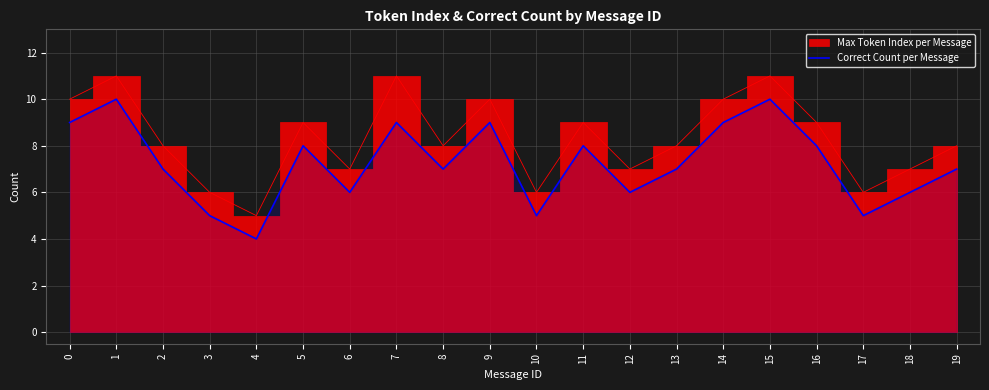

How many lines are shown in the chart?

1